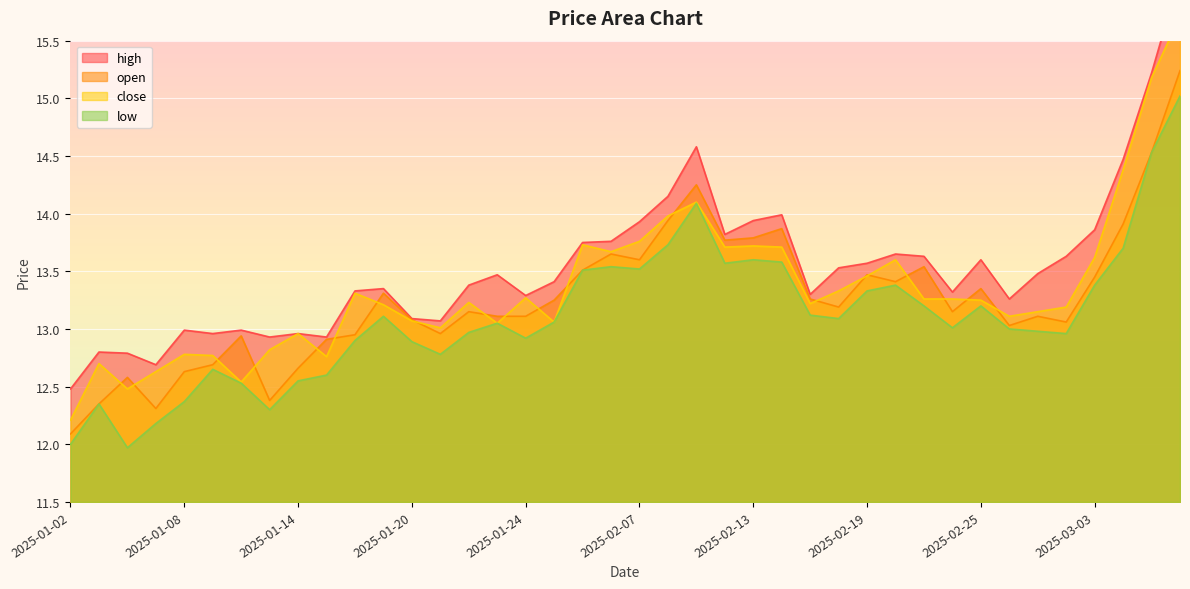

What is the difference between the high values at 2025-03-04 and 2025-02-10?

0.3